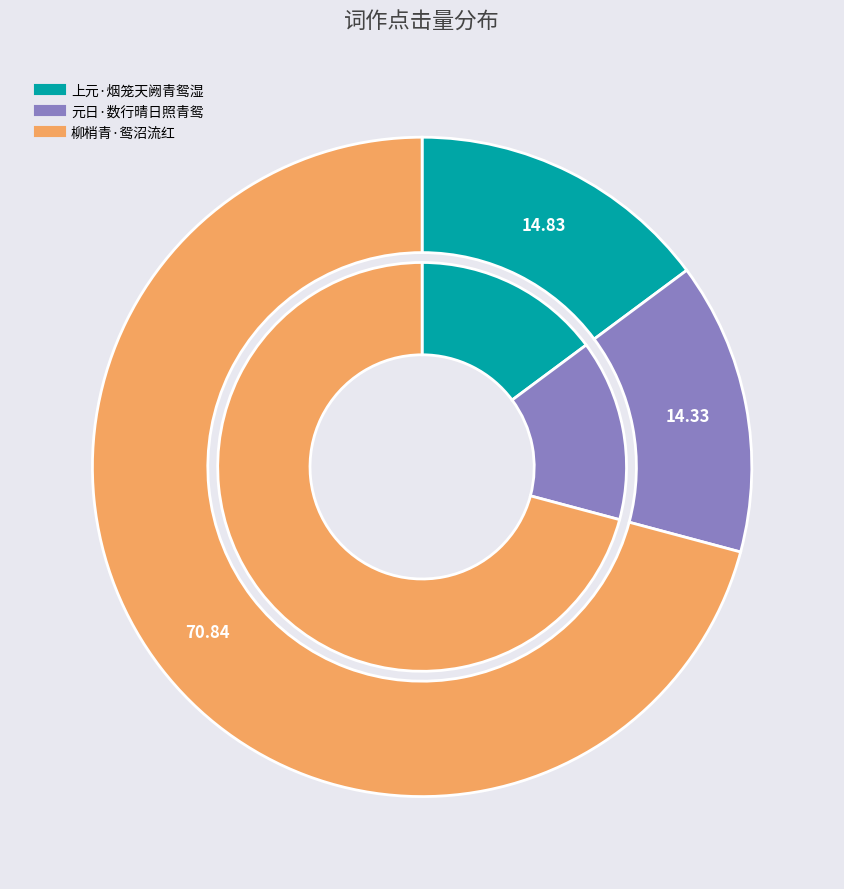

To the nearest percent, what is the difference between the largest and smallest slice percentages?

57%